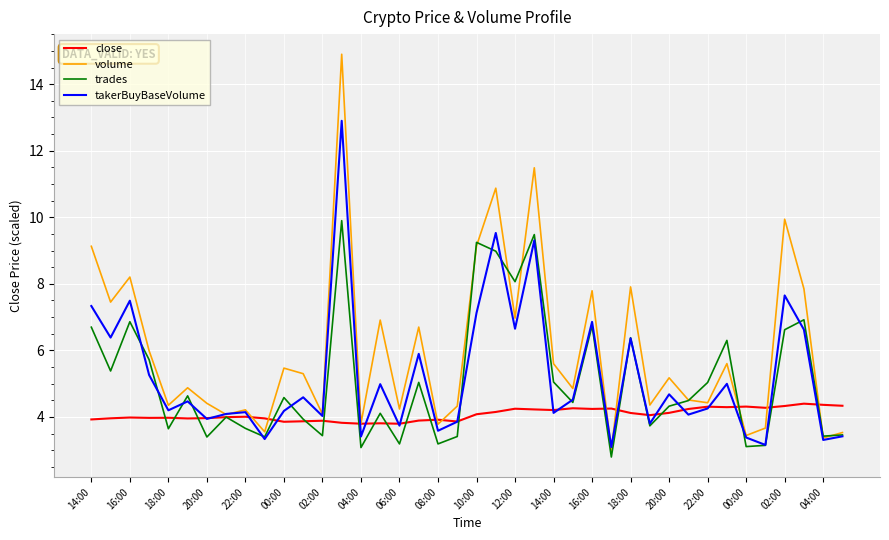

Which series has the largest total across all categories?

volume